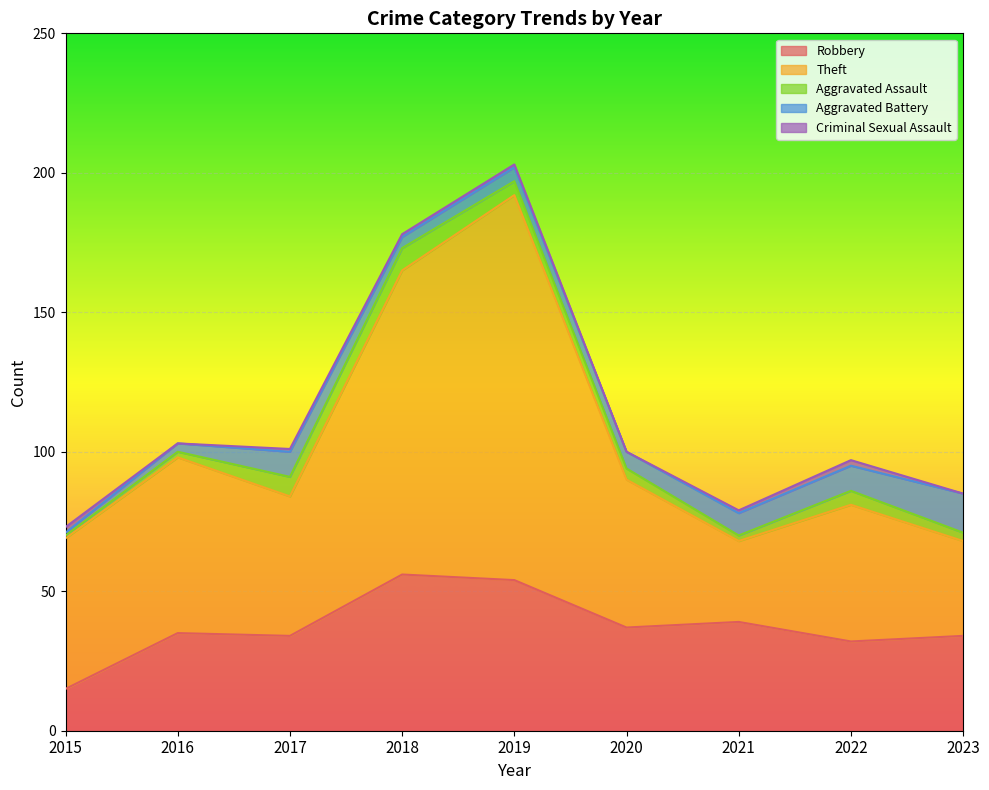

Between 2021 and 2017, which is larger?

2021